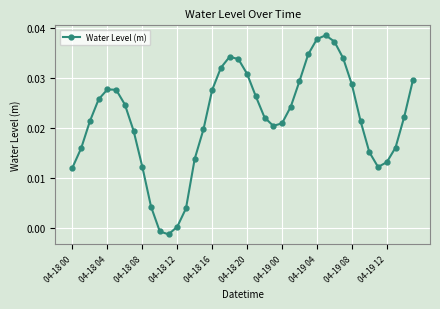

What is the sum of all values?

0.9